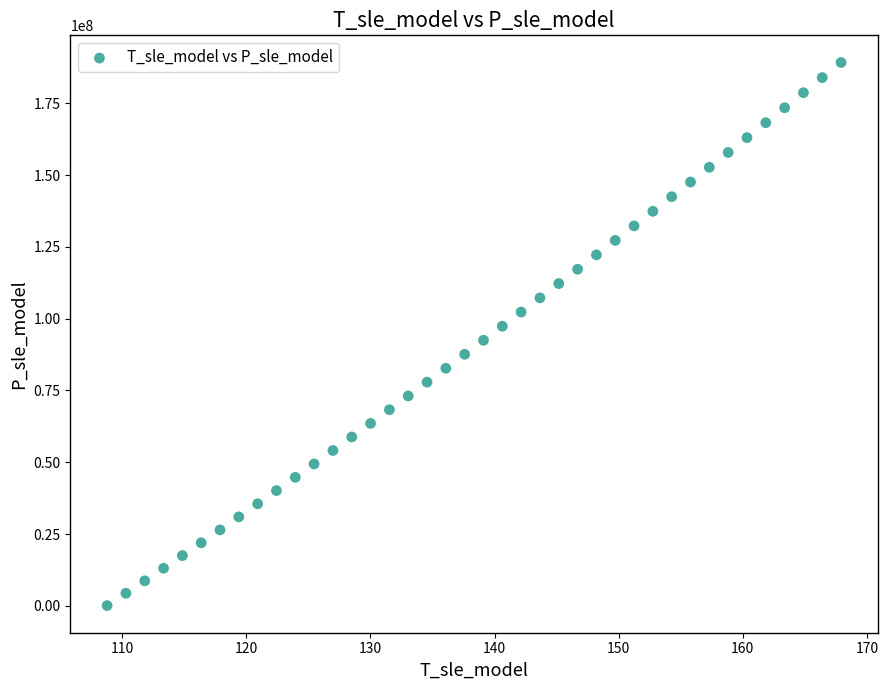

What is the range of Y values (max minus min)?

189136352.2